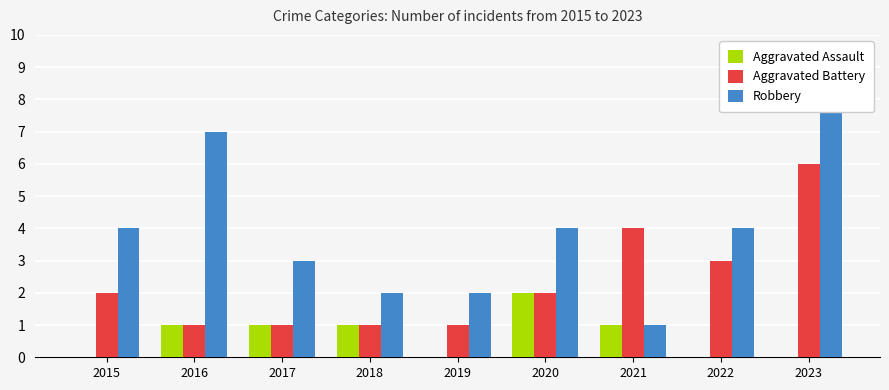

Reading right to left, extract all data points from this chart.

Aggravated Assault: 0	0	1	2	0	1	1	1	0
Aggravated Battery: 6	3	4	2	1	1	1	1	2
Robbery: 9	4	1	4	2	2	3	7	4